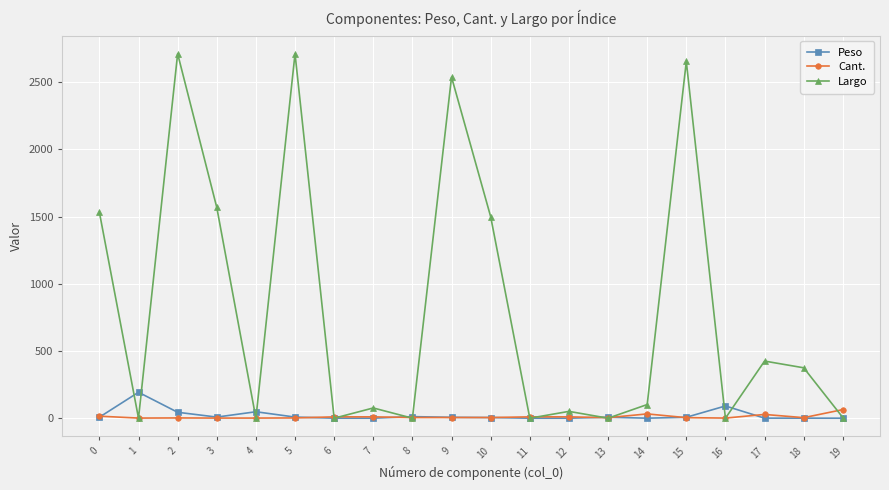

At which category does Peso reach its first local peak?

1